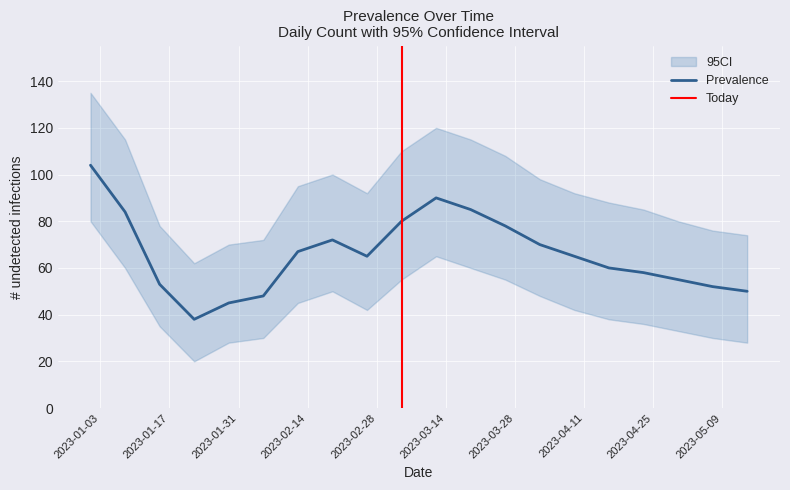

Does the chart display data point markers on the line(s)?

No